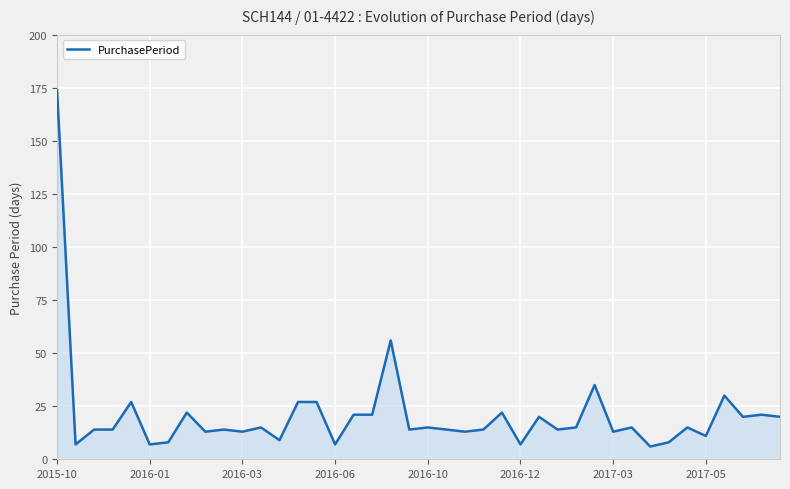

What is the average value?

21